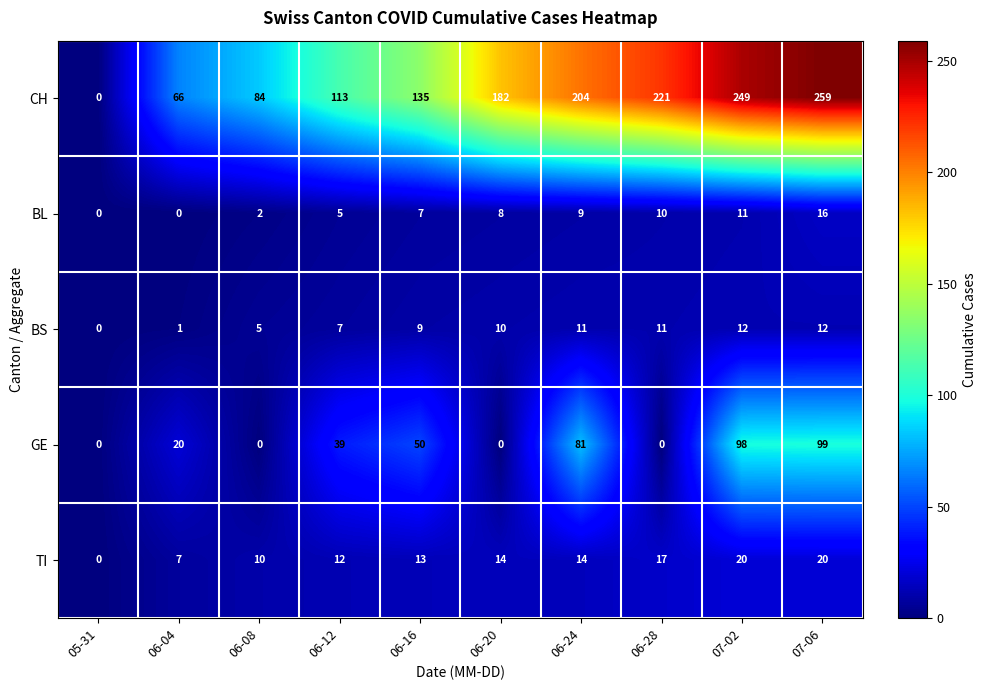

How many data points does each series have?

10